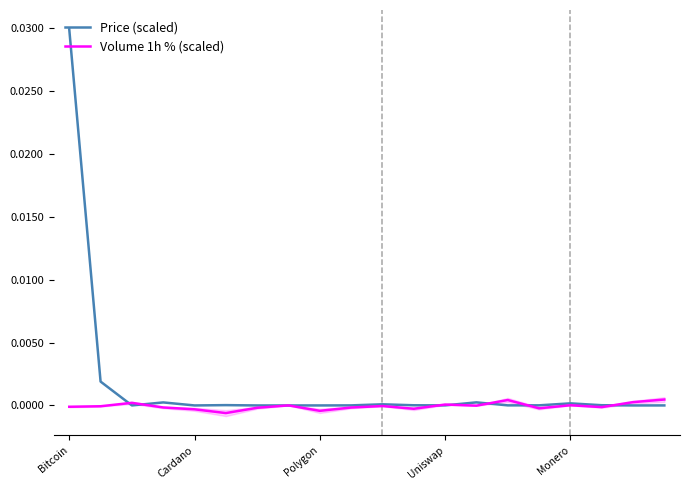

Is it true that Price (scaled) equals 0.0 at Monero?

True